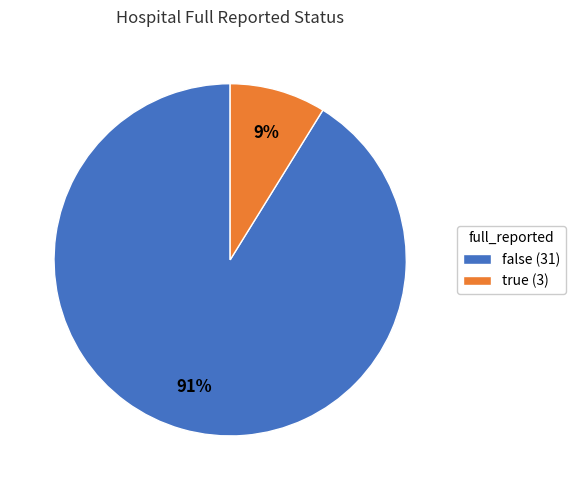

Between true (3) and false (31), which is larger?

false (31)